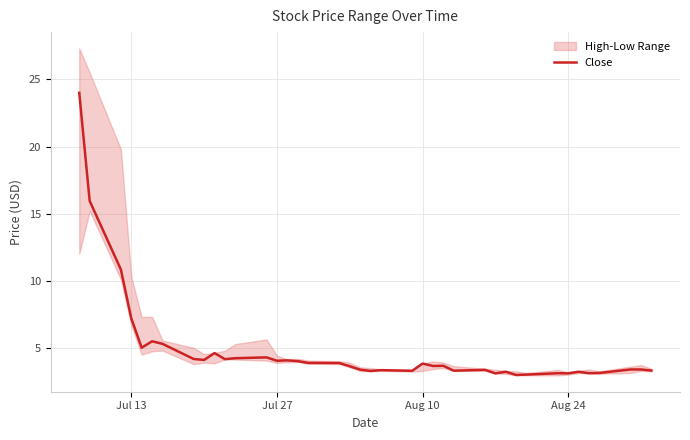

What is the sum of all values?

192.0